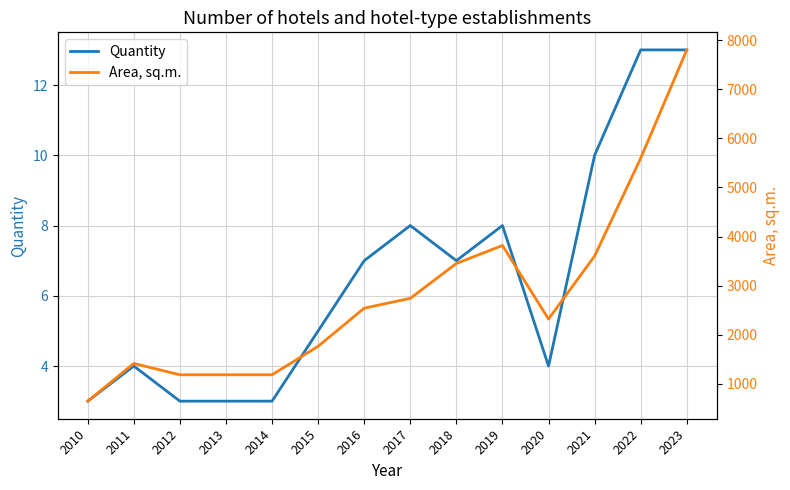

True or false: Quantity and Area, sq.m. intersect in this chart.

False